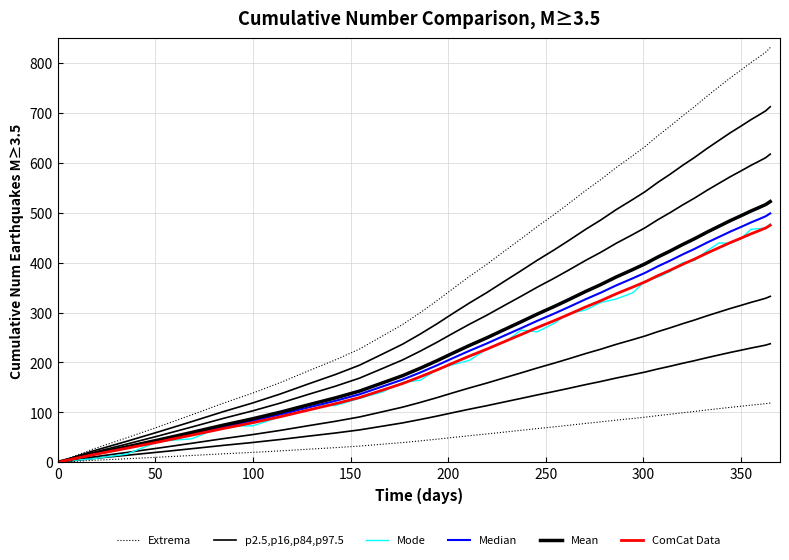

Does the chart have visible grid lines?

Yes